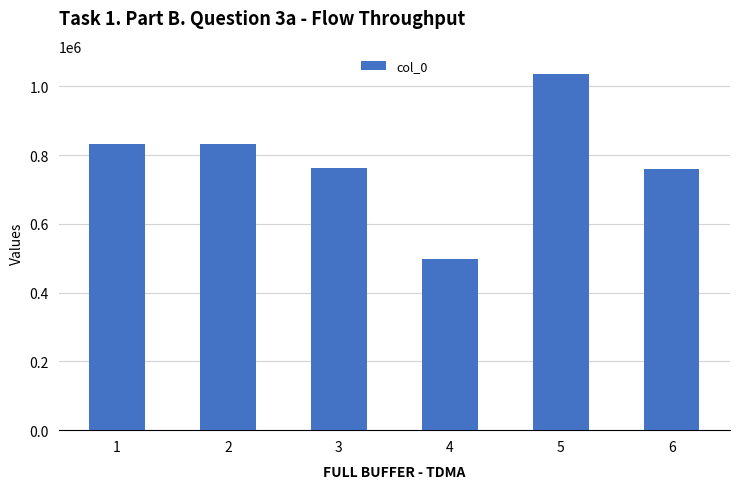

Which has a higher value, 4 or 5?

5